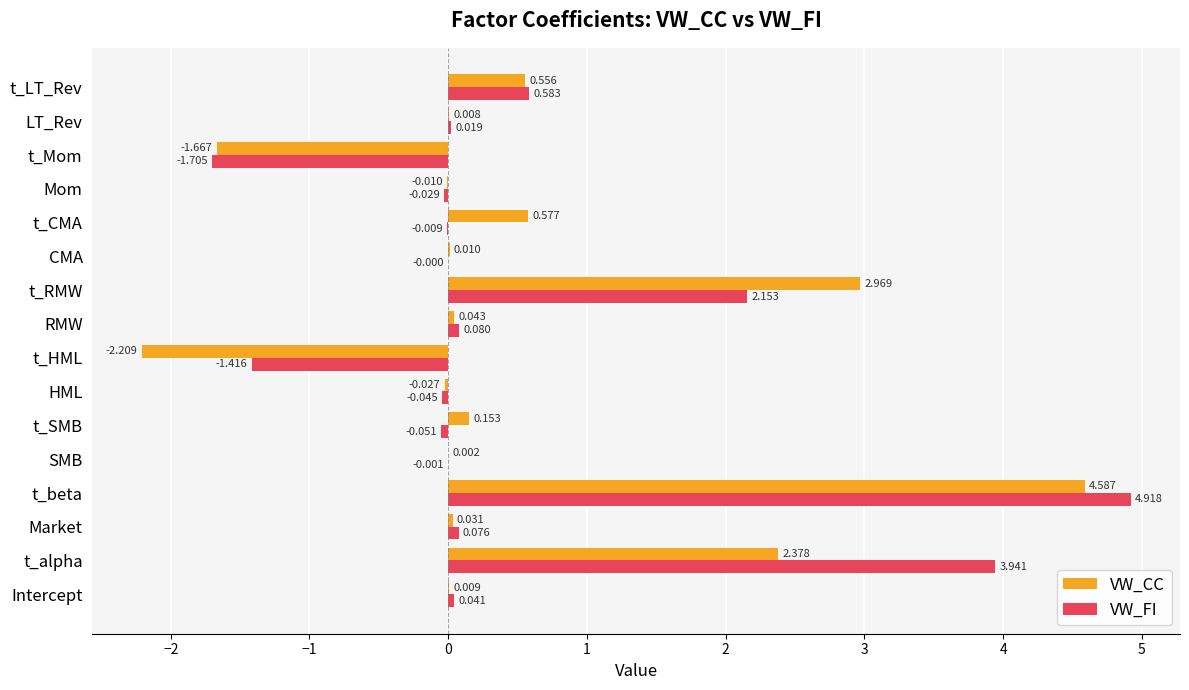

What is the maximum value shown in the chart?

4.9